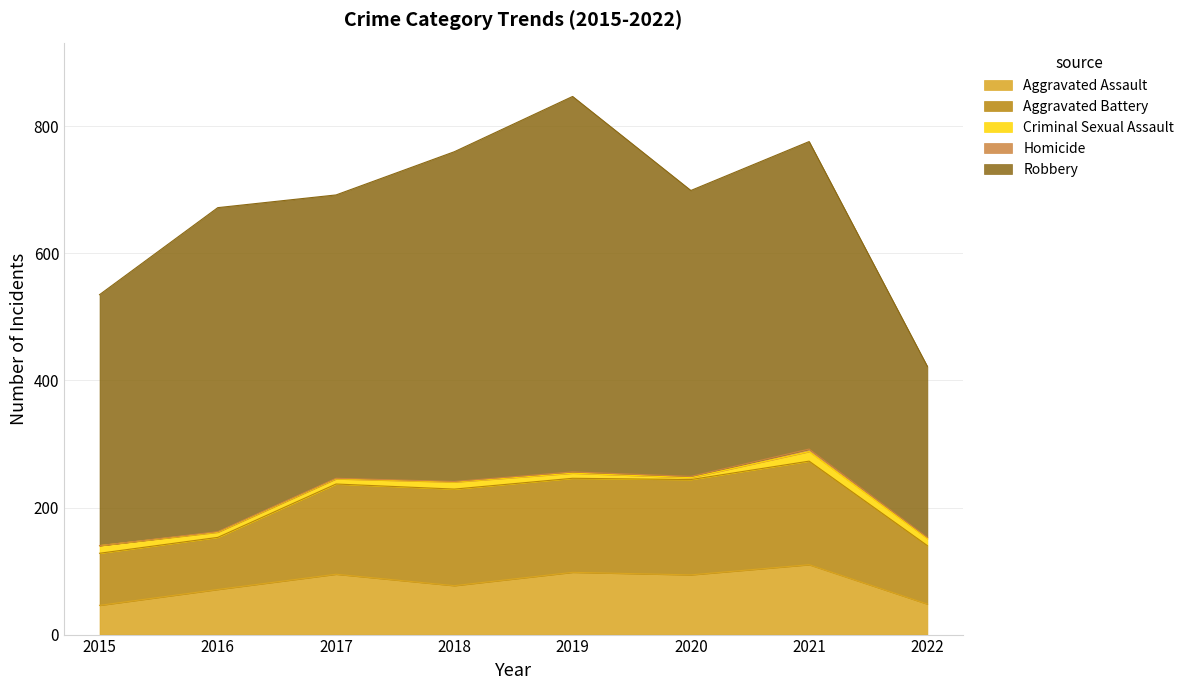

At which label does Criminal Sexual Assault first exceed 11?

2015